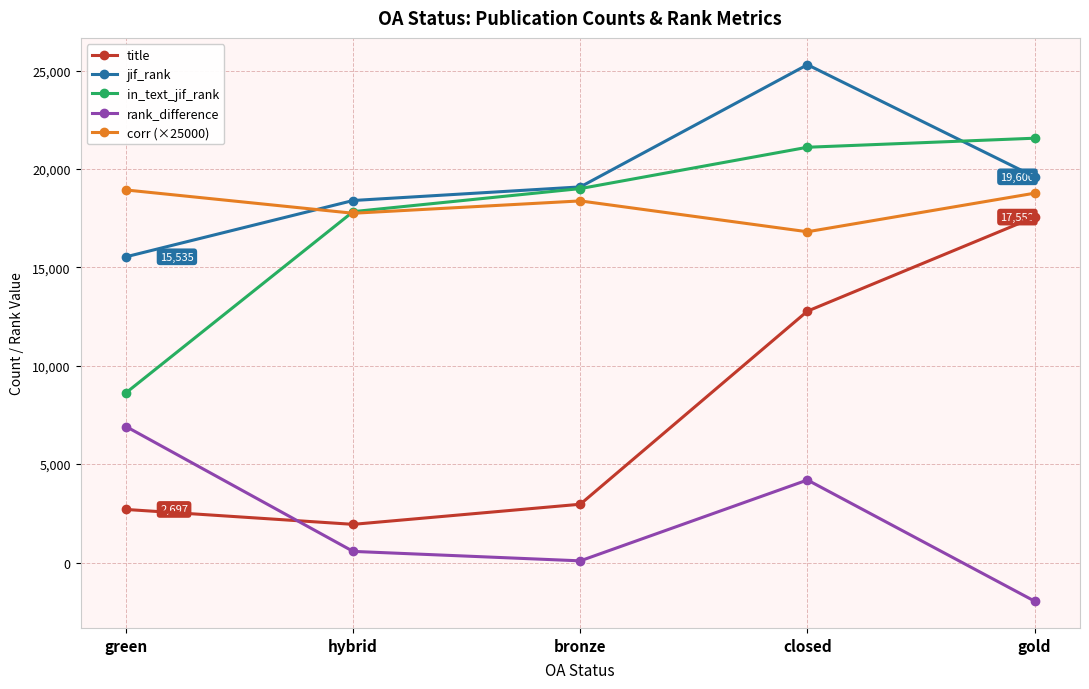

What is the average value of the rank_difference series?

1959.1